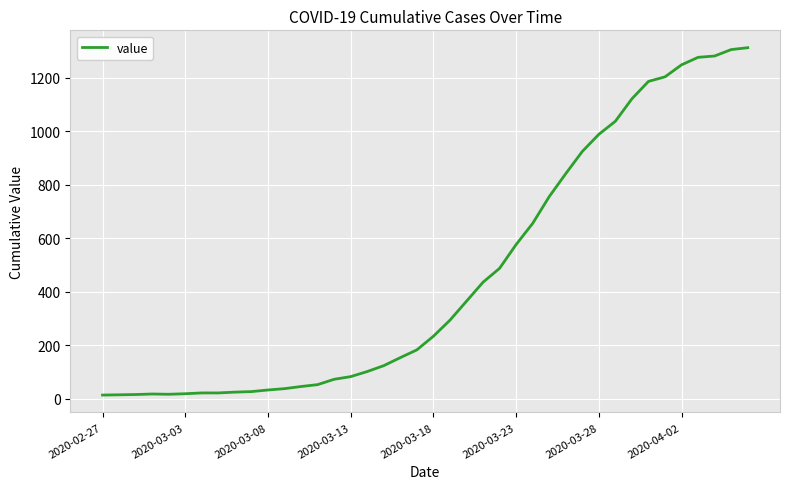

What is the difference between the maximum and minimum values?

1299